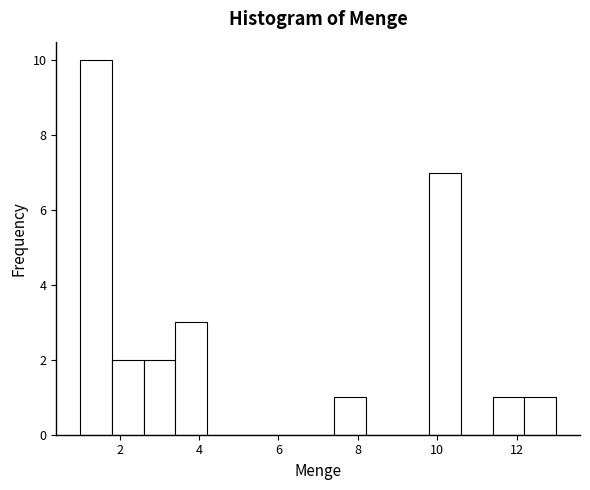

Over which range of the x-axis is the bar tallest?

1.0 to 1.8